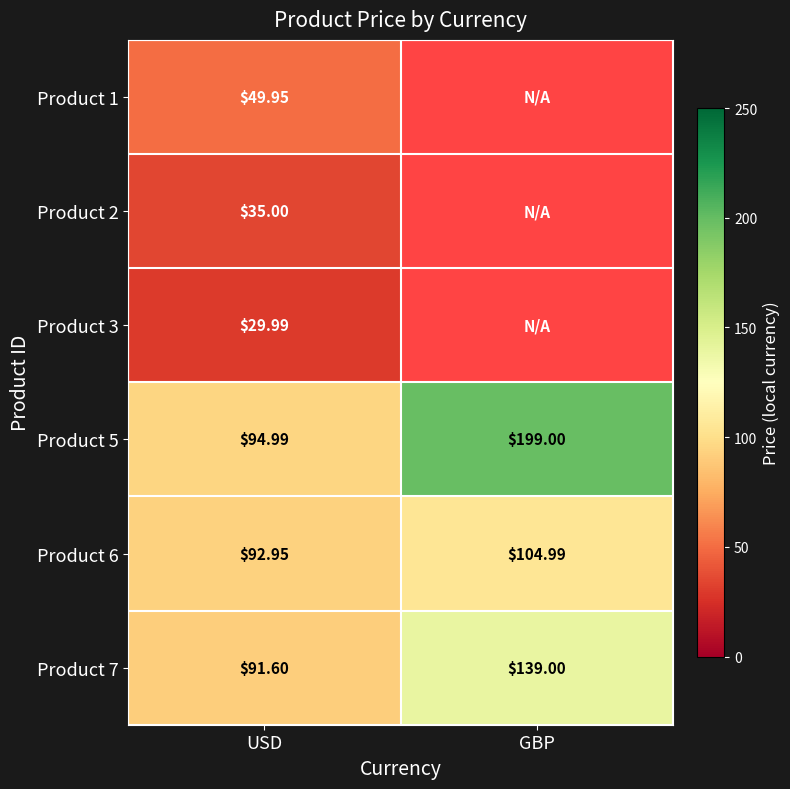

Is it true that Product 6 equals 166.7 at GBP?

False